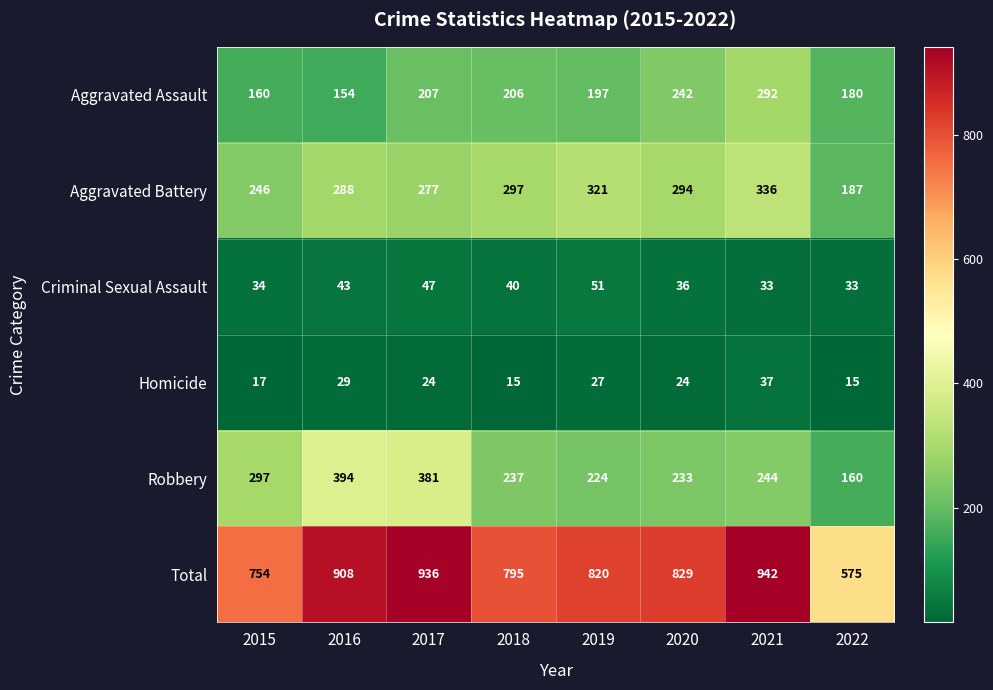

Count the number of categories in the chart.

8